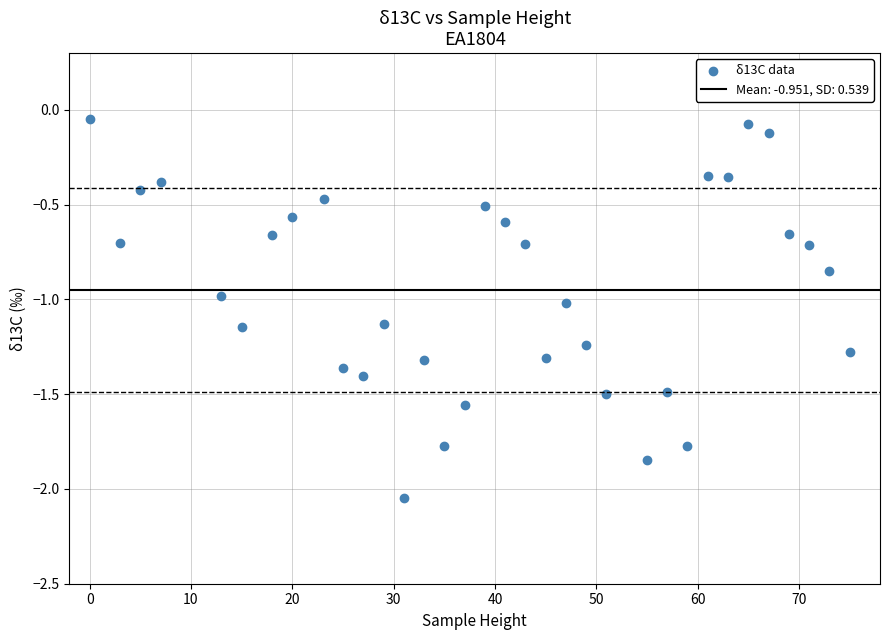

What is the range of X values (max minus min)?

75.0